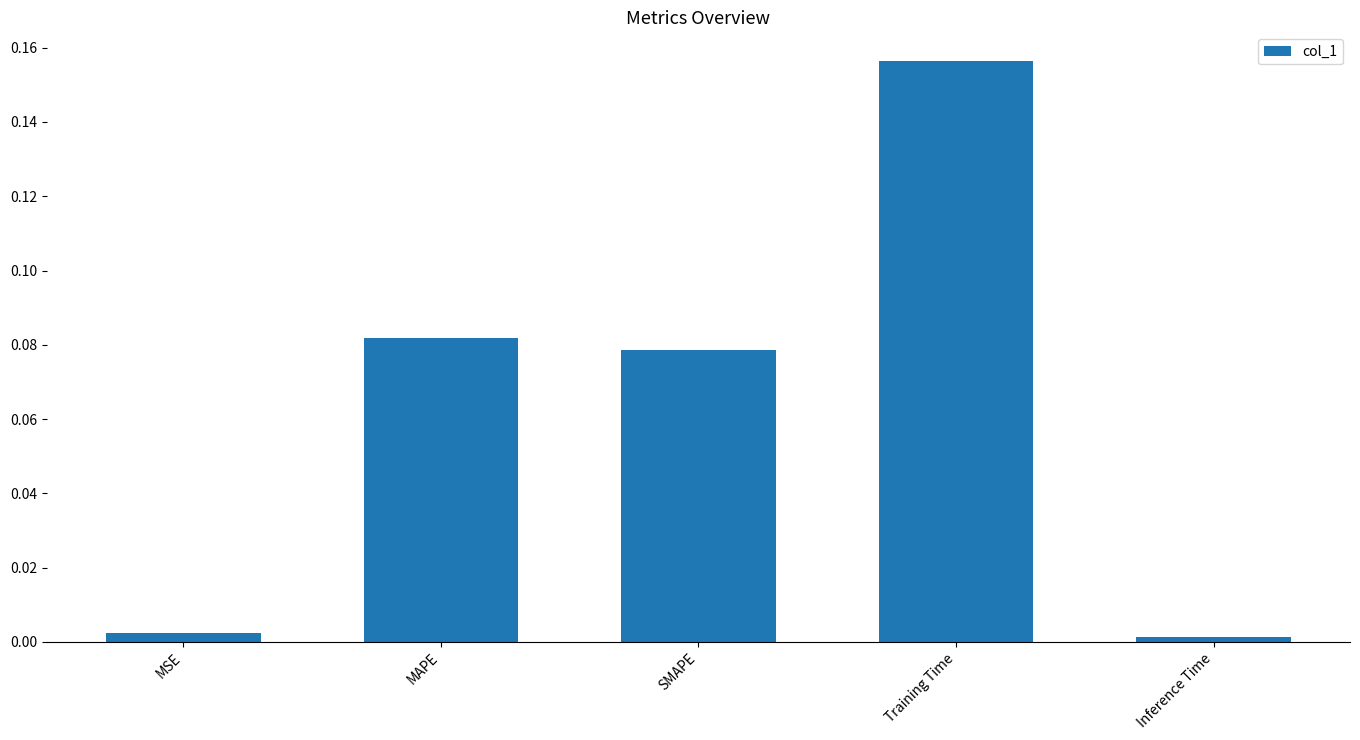

Is it true that the value at Training Time is 0.3?

False